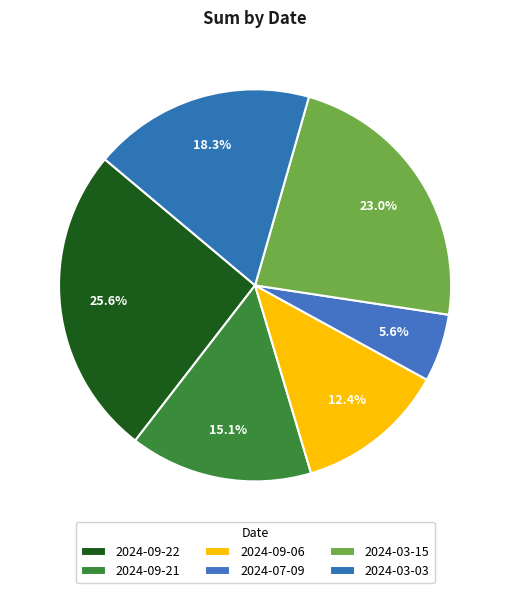

Which category has the biggest portion of the pie?

2024-09-22